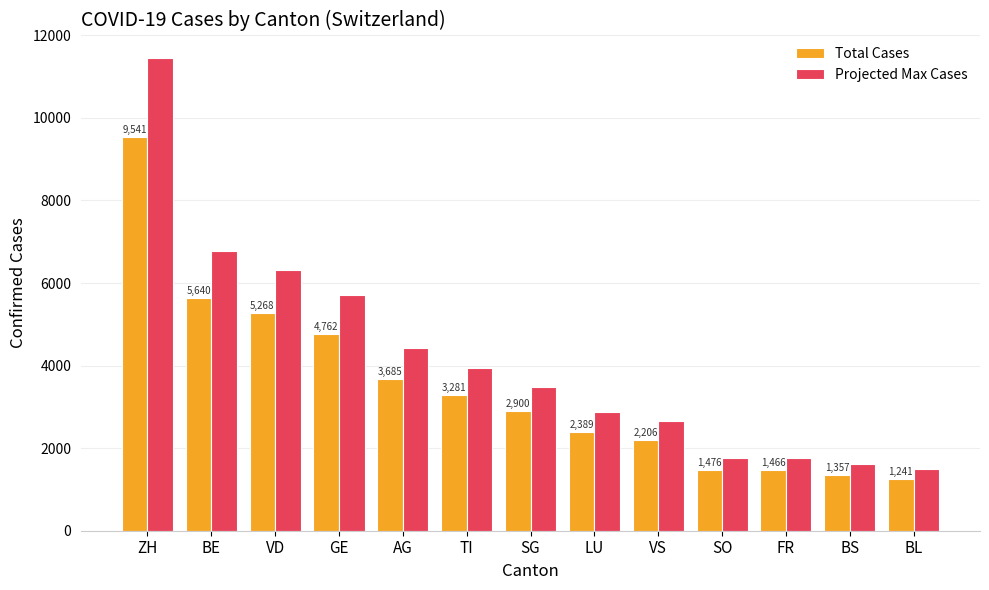

Is it true that Projected Max Cases equals 4422.0 at AG?

True